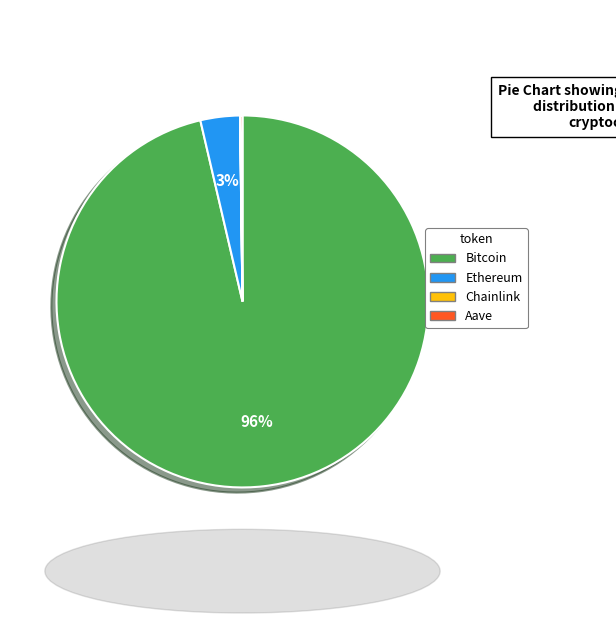

Which category has the biggest portion of the pie?

Bitcoin